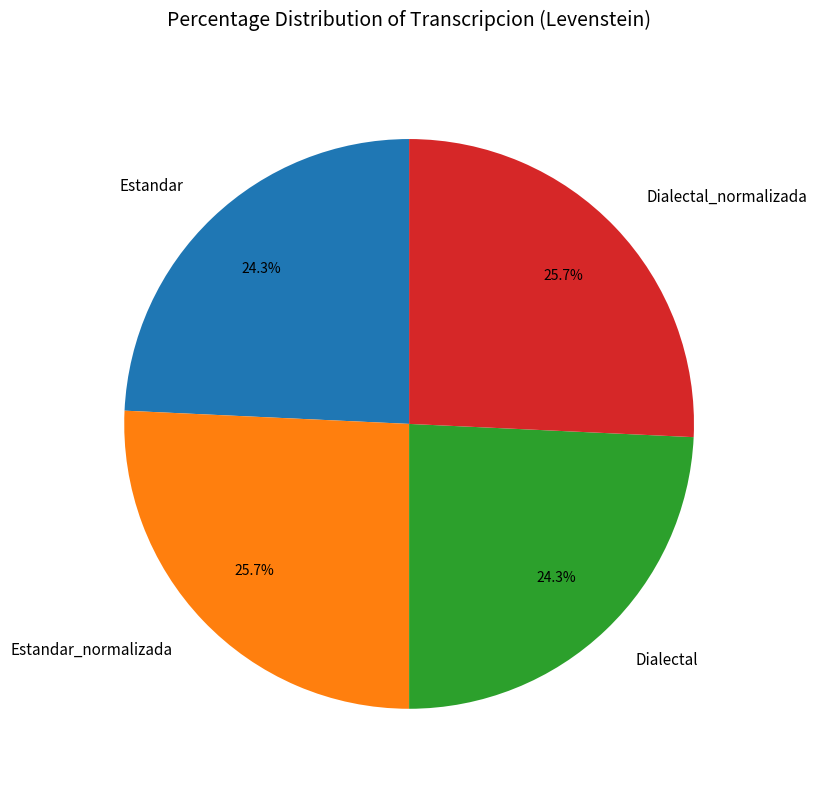

How much of the chart is everything except Dialectal?

75.7%